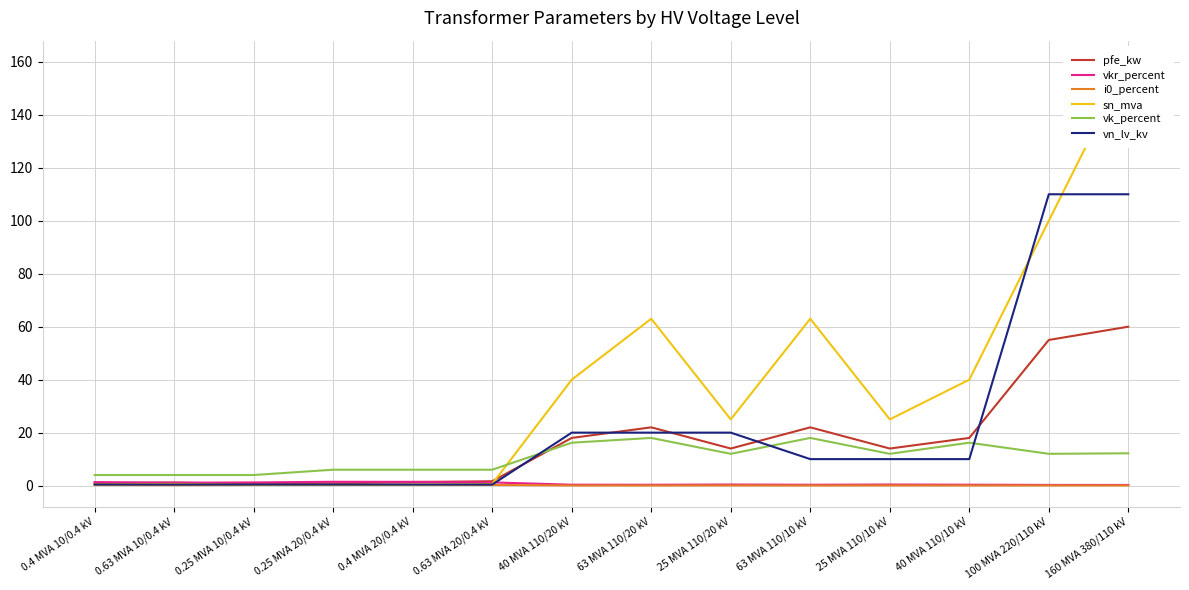

Which series changed the most between 0.63 MVA 10/0.4 kV and 160 MVA 380/110 kV?

sn_mva